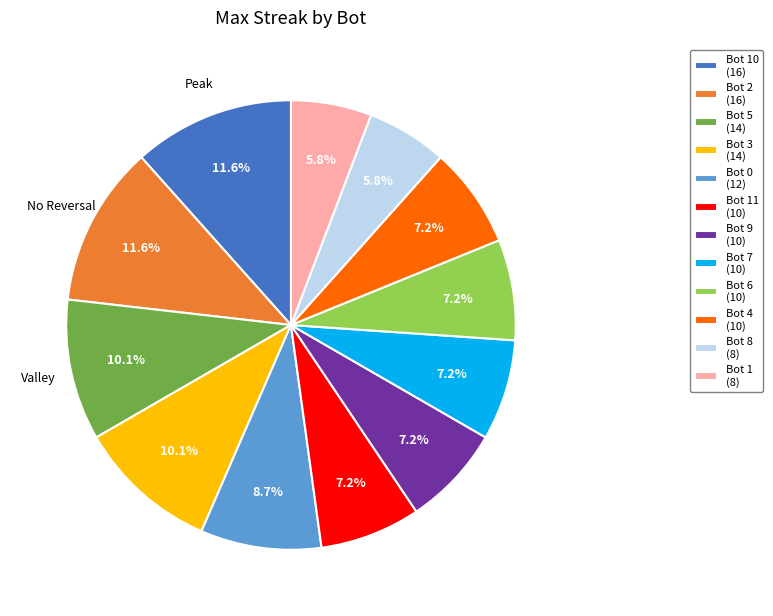

To the nearest percent, what is the difference between the largest and smallest slice percentages?

6%